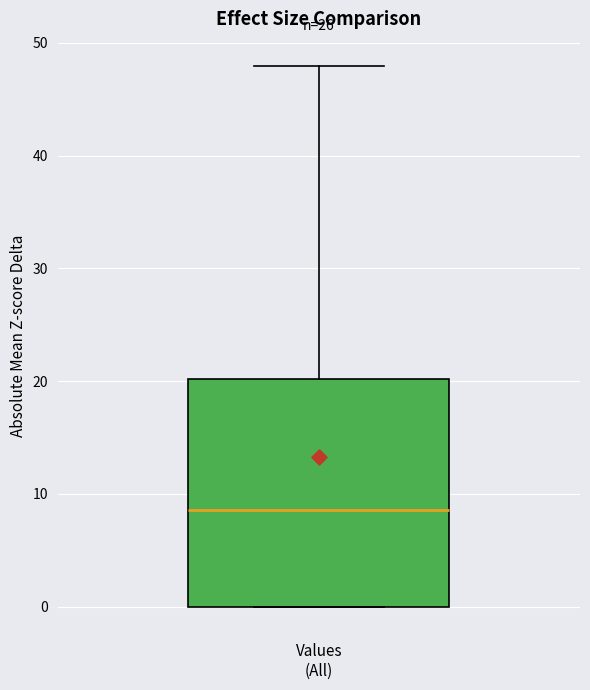

Transcribe this box plot: give where the median line is, the range the box spans, and where the two whiskers end, as read against the y-axis. The values are not printed on the chart, so give them approximately, as read against the axis.

median 9, box 0 to 20, whiskers 0 to 48